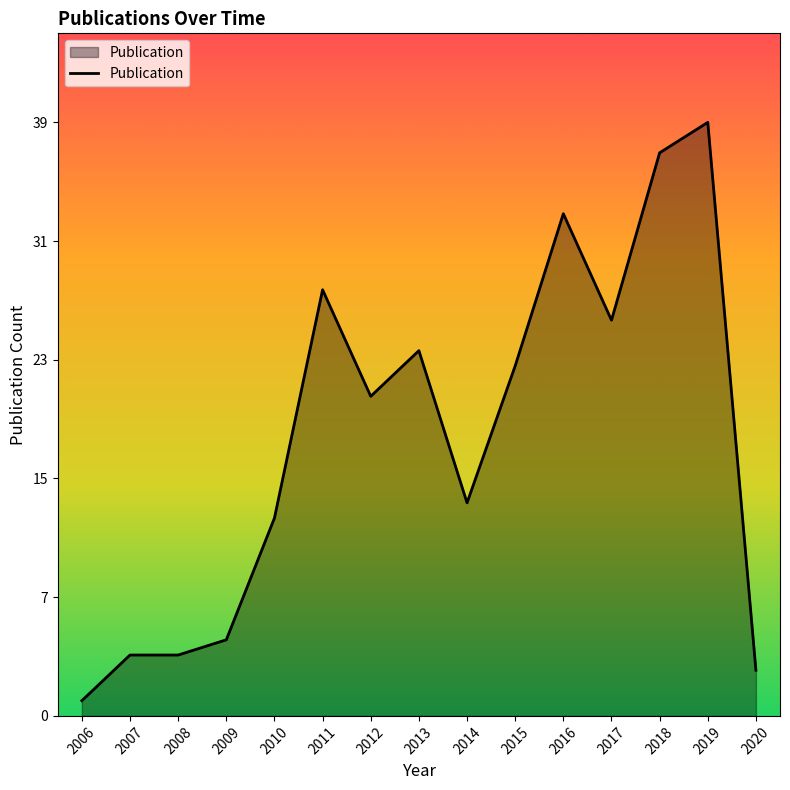

How many interior local valleys (lower than both neighbors) does the data have?

3